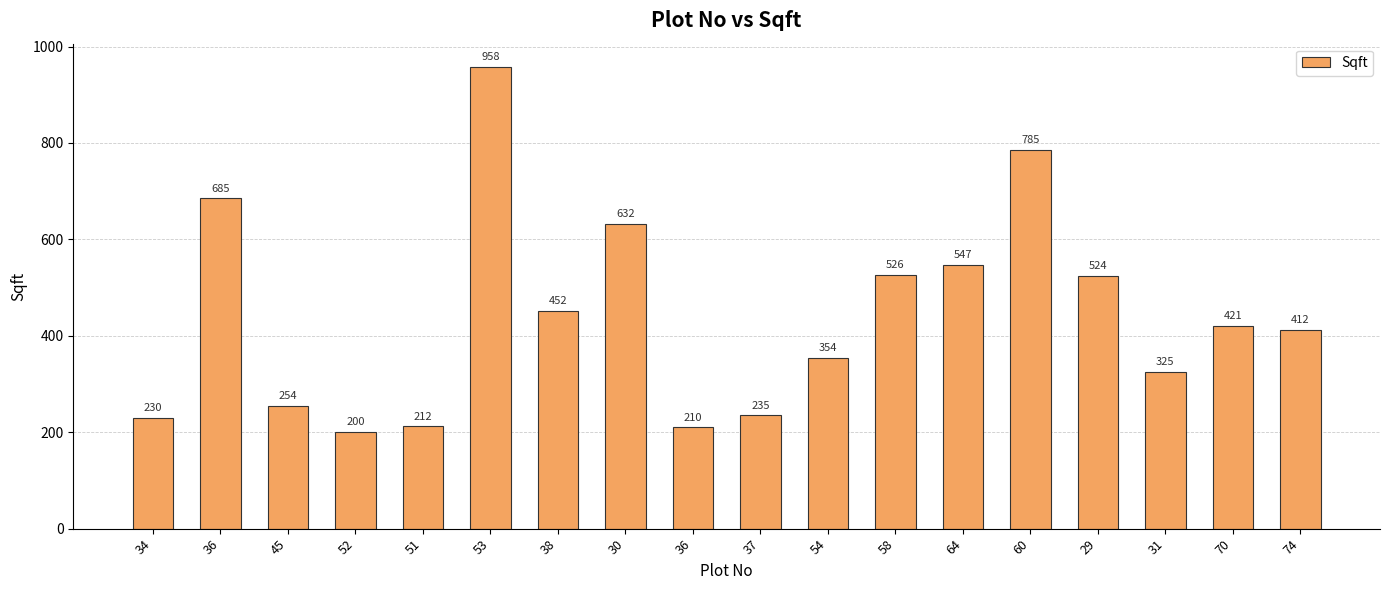

Which has a higher value, 52 or 54?

54